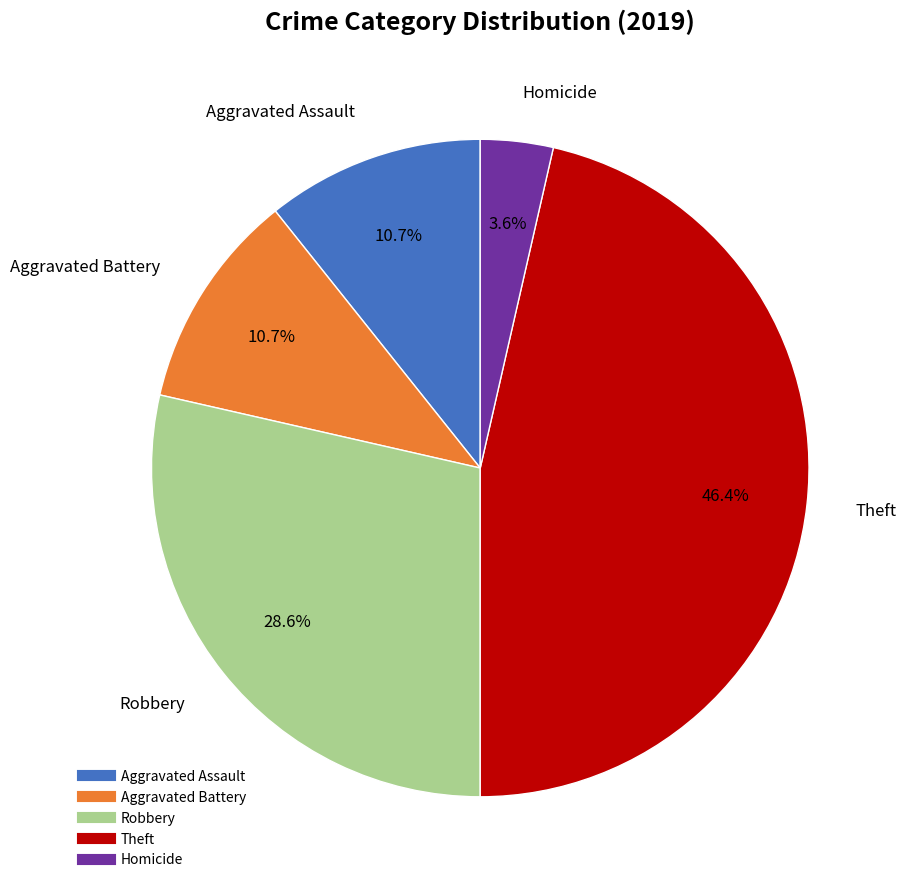

To the nearest percent, what is the difference between the largest and smallest slice percentages?

43%